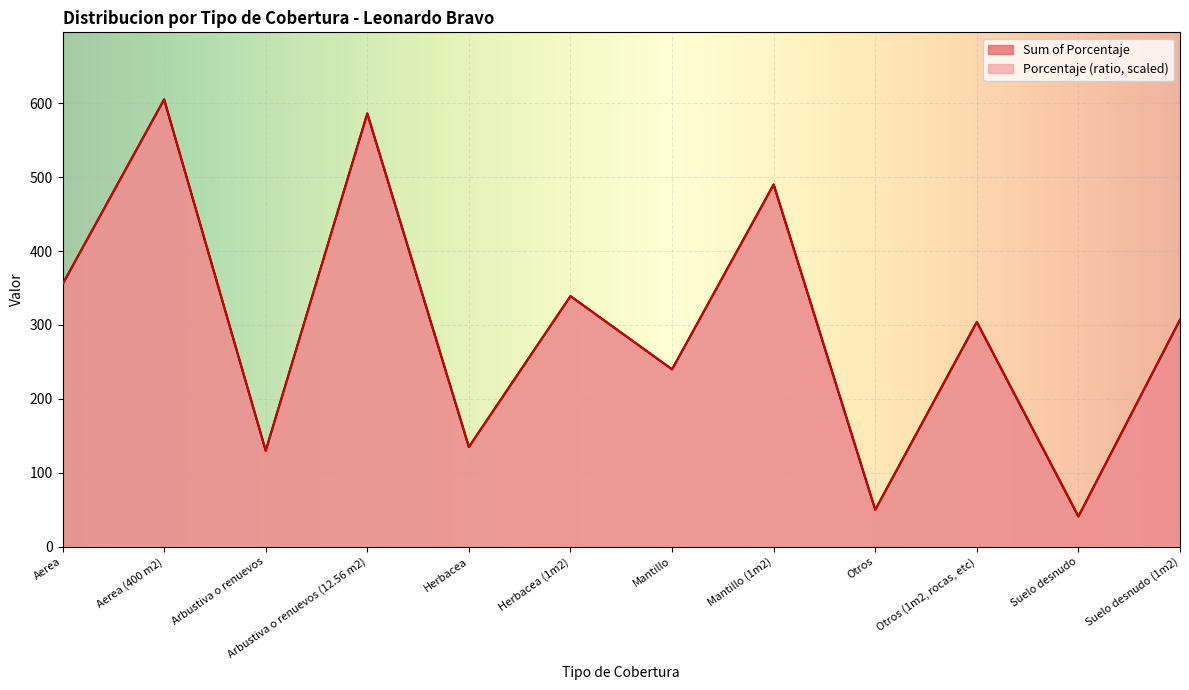

What is the value of the Porcentaje (ratio) point at the 12th from the left?

307.0